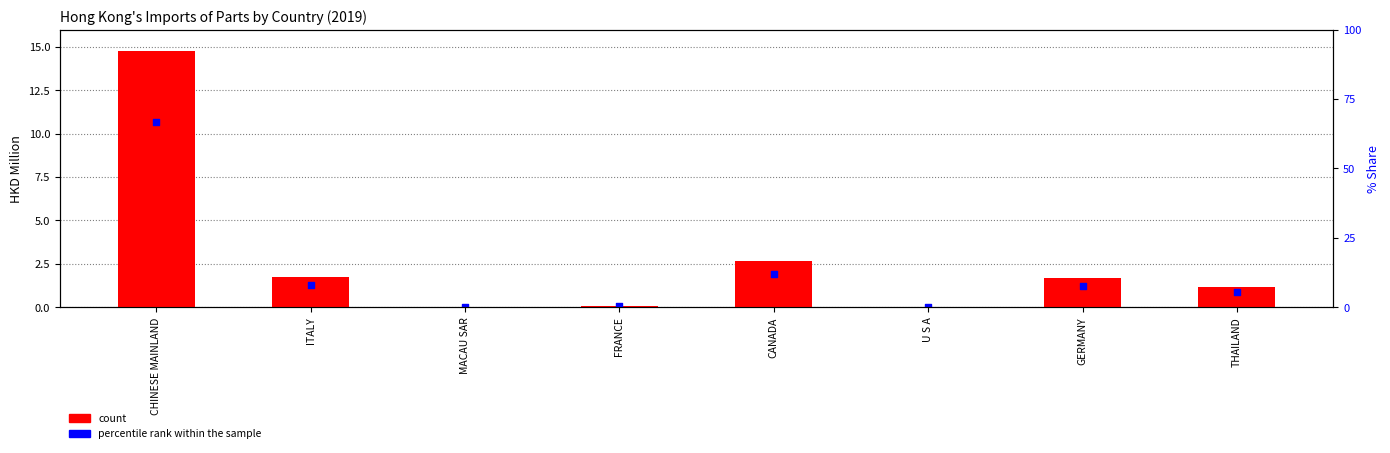

What are all the series names shown in the legend?

count, percentile rank within the sample